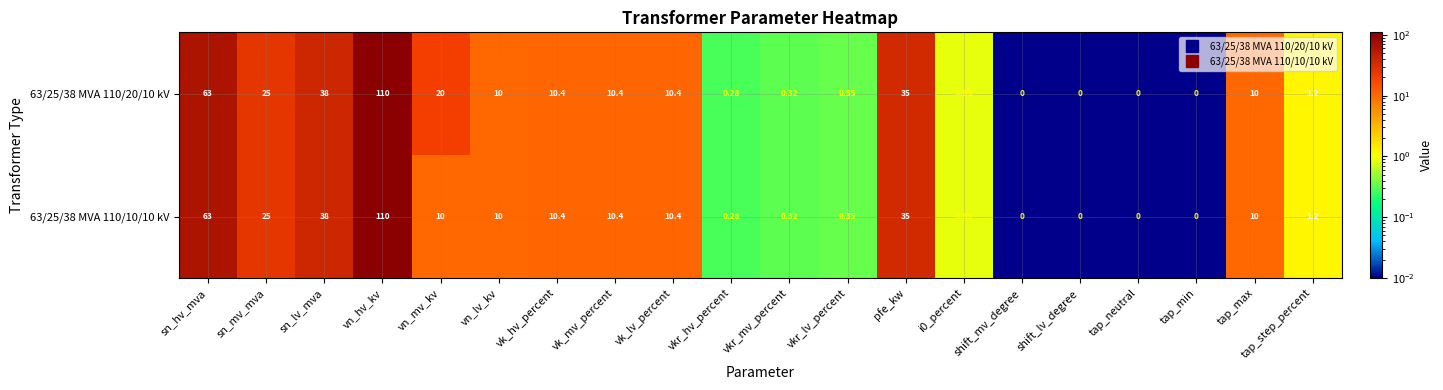

At which category is the sum across all series the highest?

vn_hv_kv